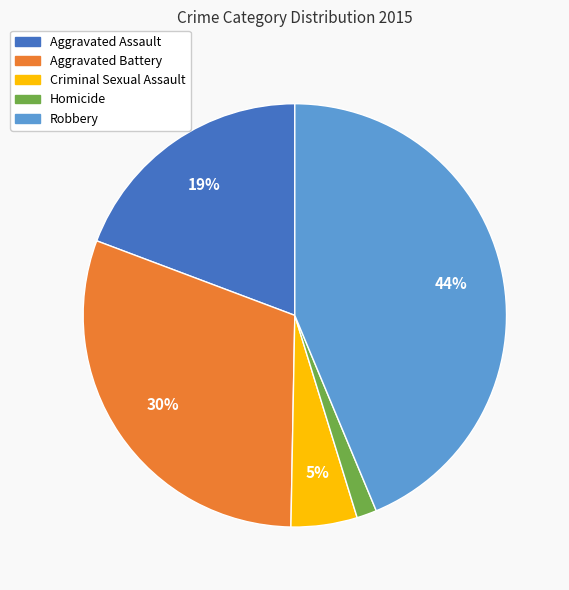

Do Criminal Sexual Assault and Aggravated Assault together represent more than half of the pie?

No